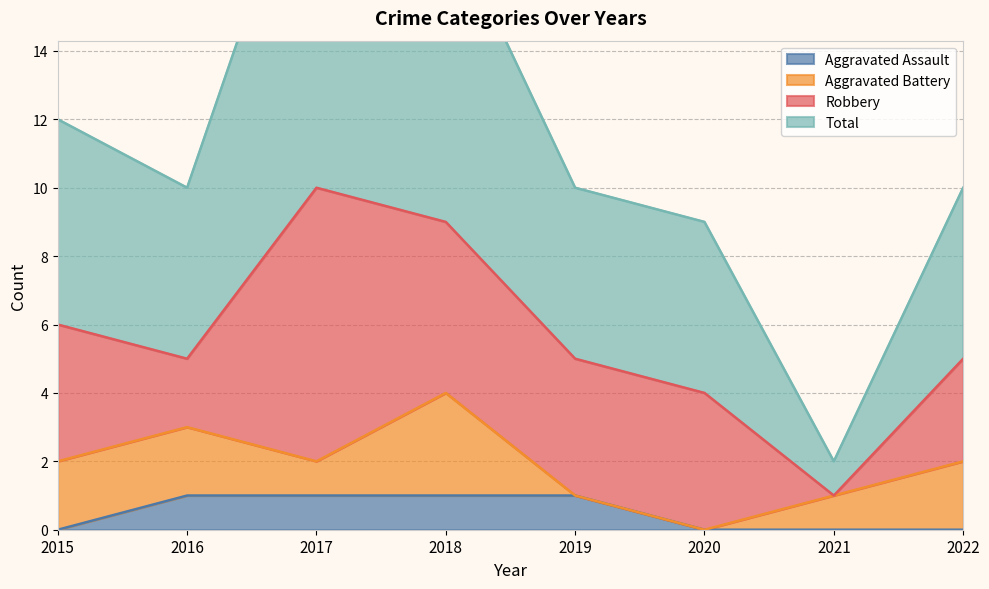

How many interior local valleys does the Total series have?

2